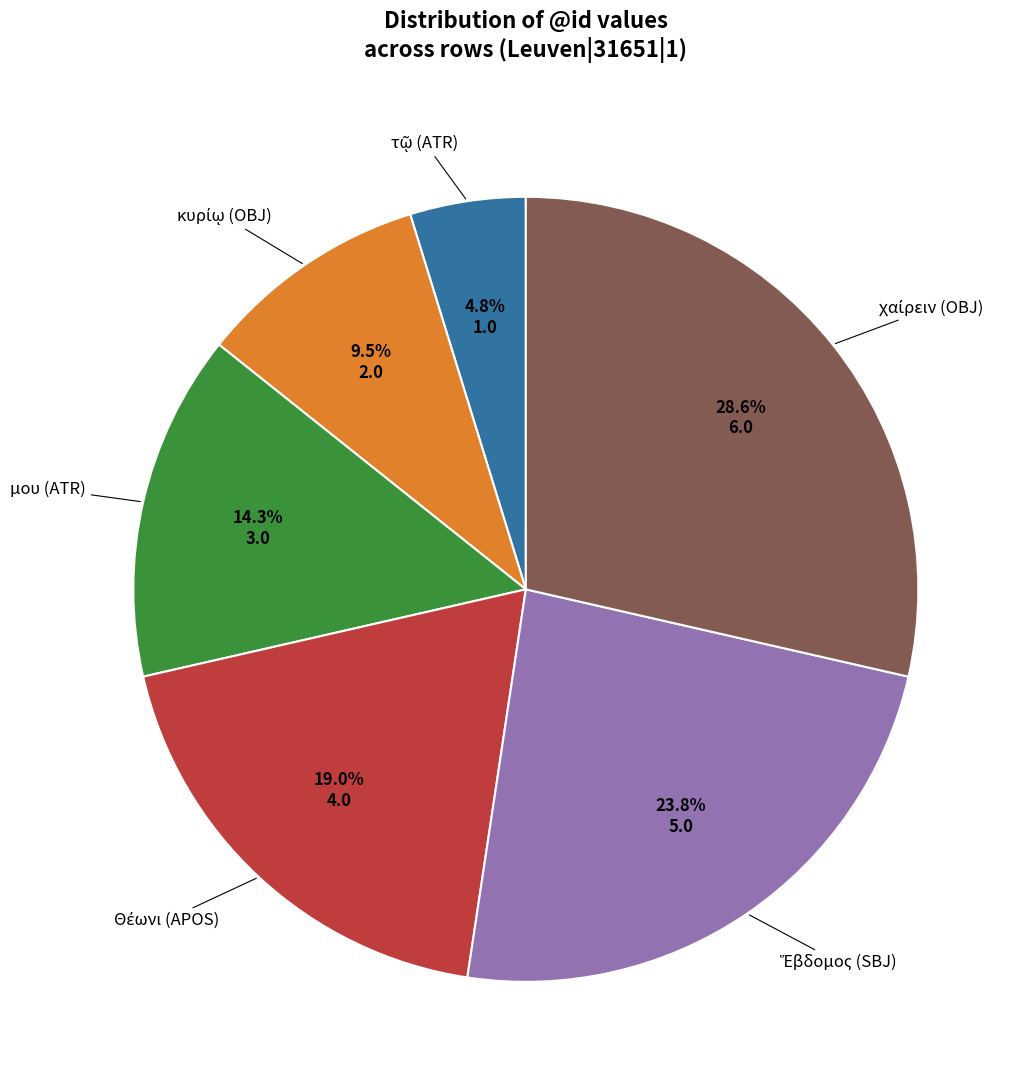

How many segments does this pie chart have?

6